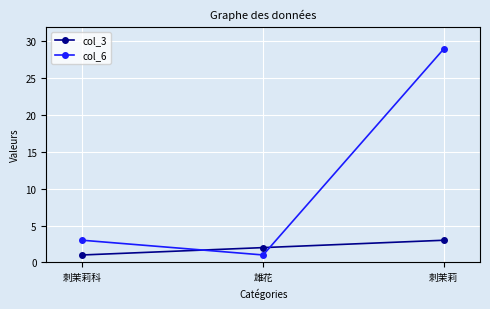

What is the difference between the second highest and minimum values in the col_3 series?

1